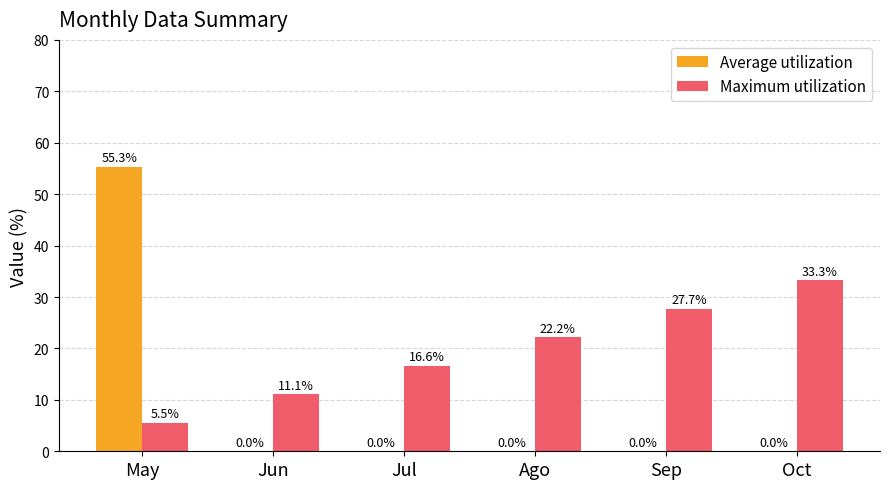

What is the total value across all series at Jun?

11.1